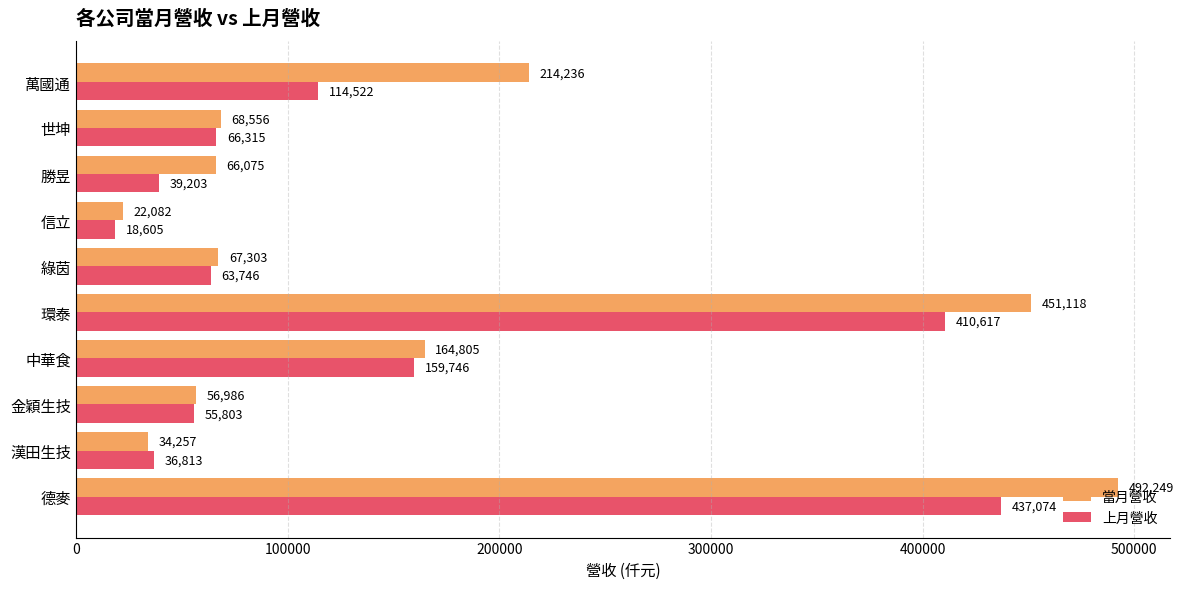

Is it true that 上月營收 equals 14206 at 漢田生技?

False